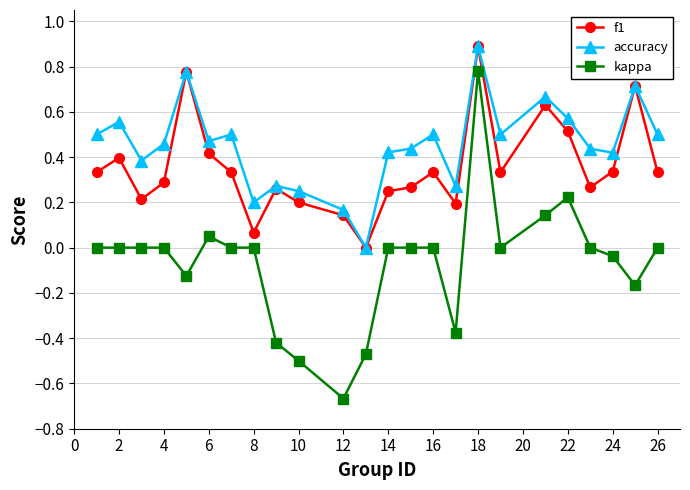

True or false: accuracy and kappa intersect in this chart.

False